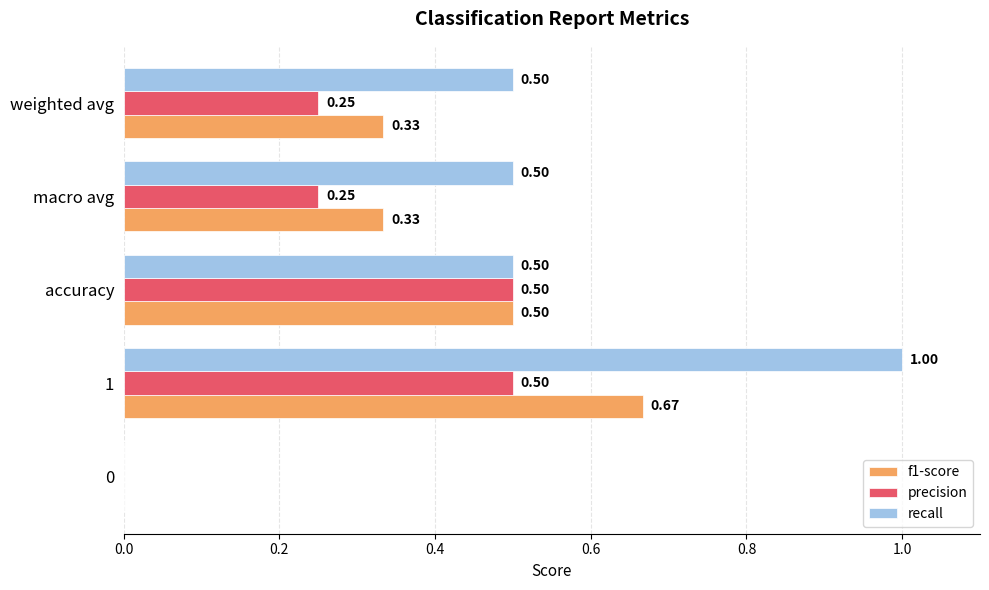

What is the sum of the recall values at accuracy and 1?

1.5